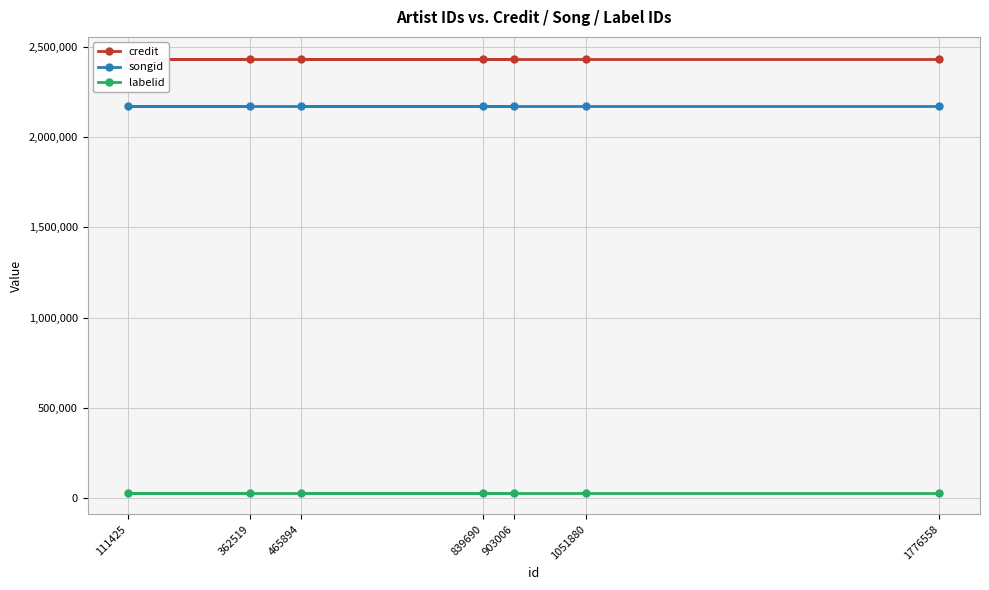

What is the highest value of the labelid series?

31795